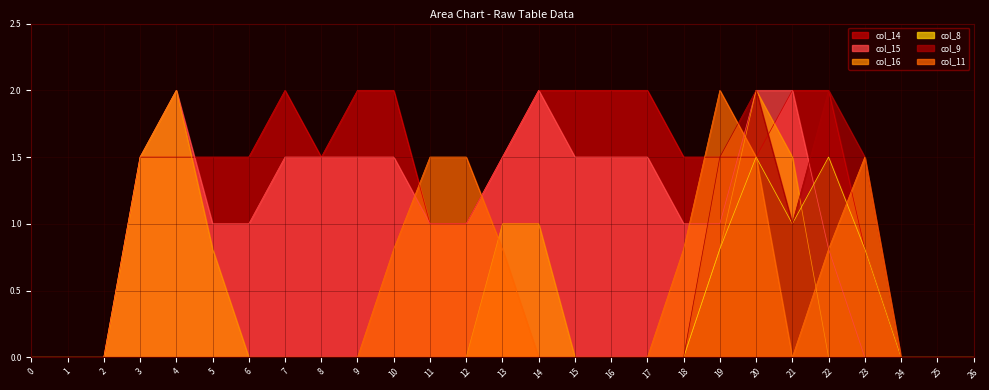

Where is the first local maximum for col_16?

4